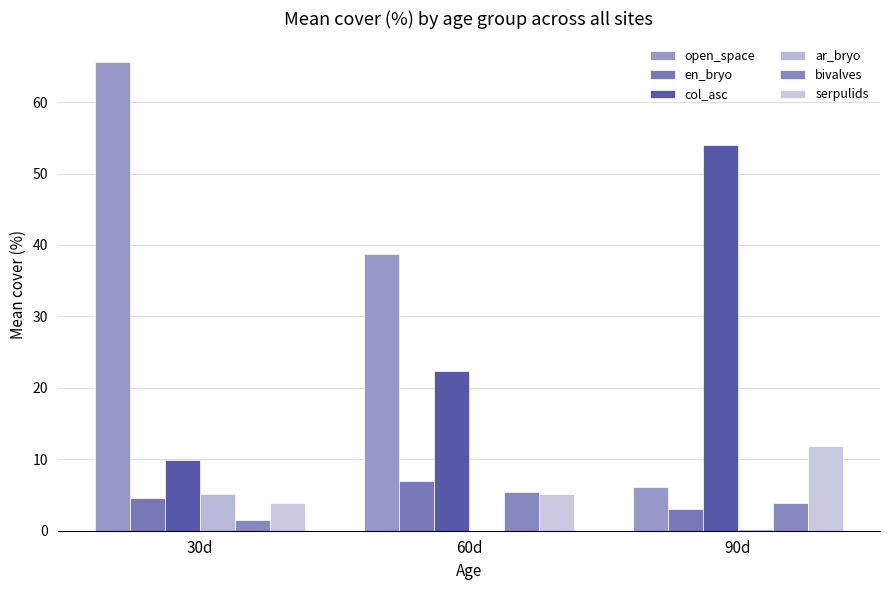

Where is col_asc nearest to the value 31?

60d